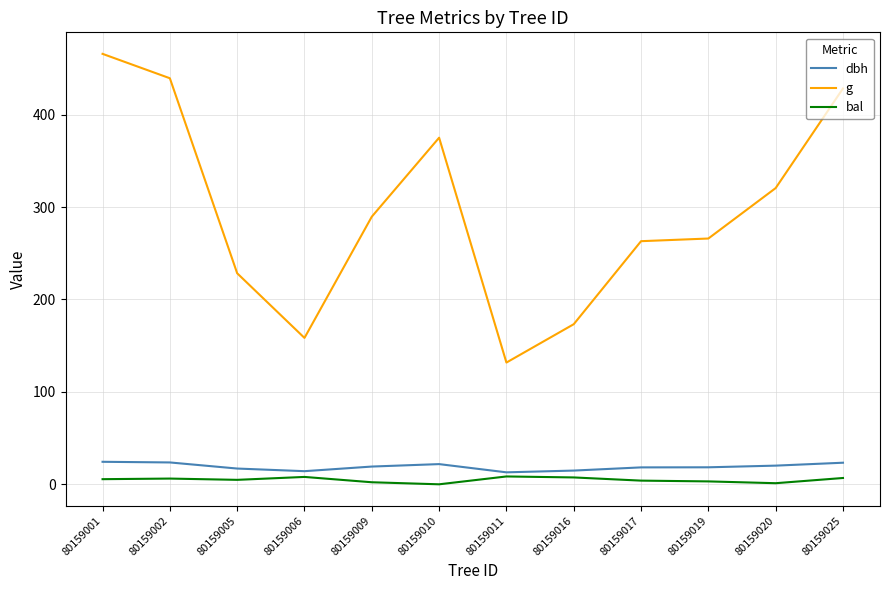

True or false: bal and g intersect in this chart.

False